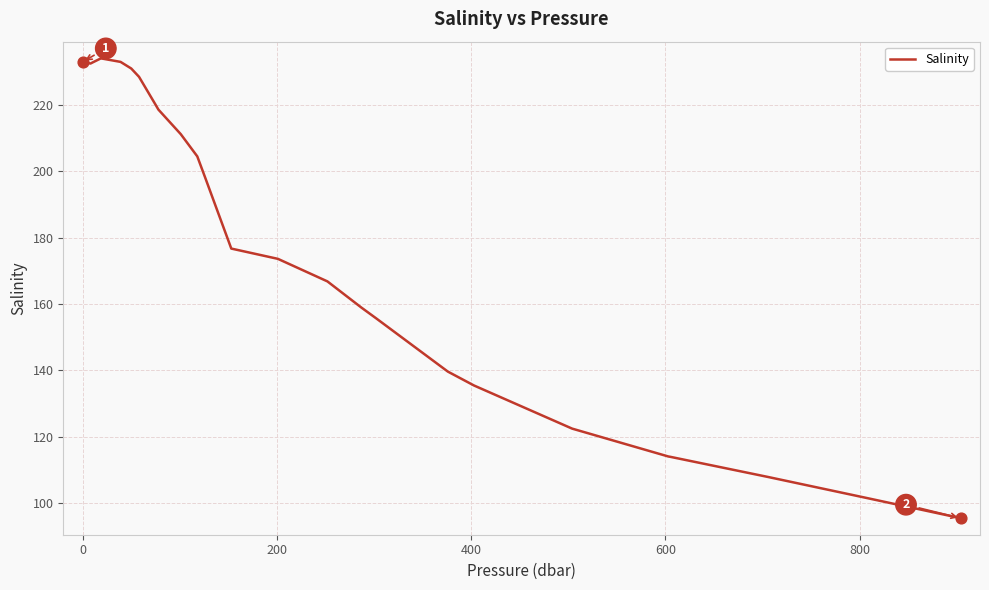

What is the difference between the maximum and minimum values?

138.7